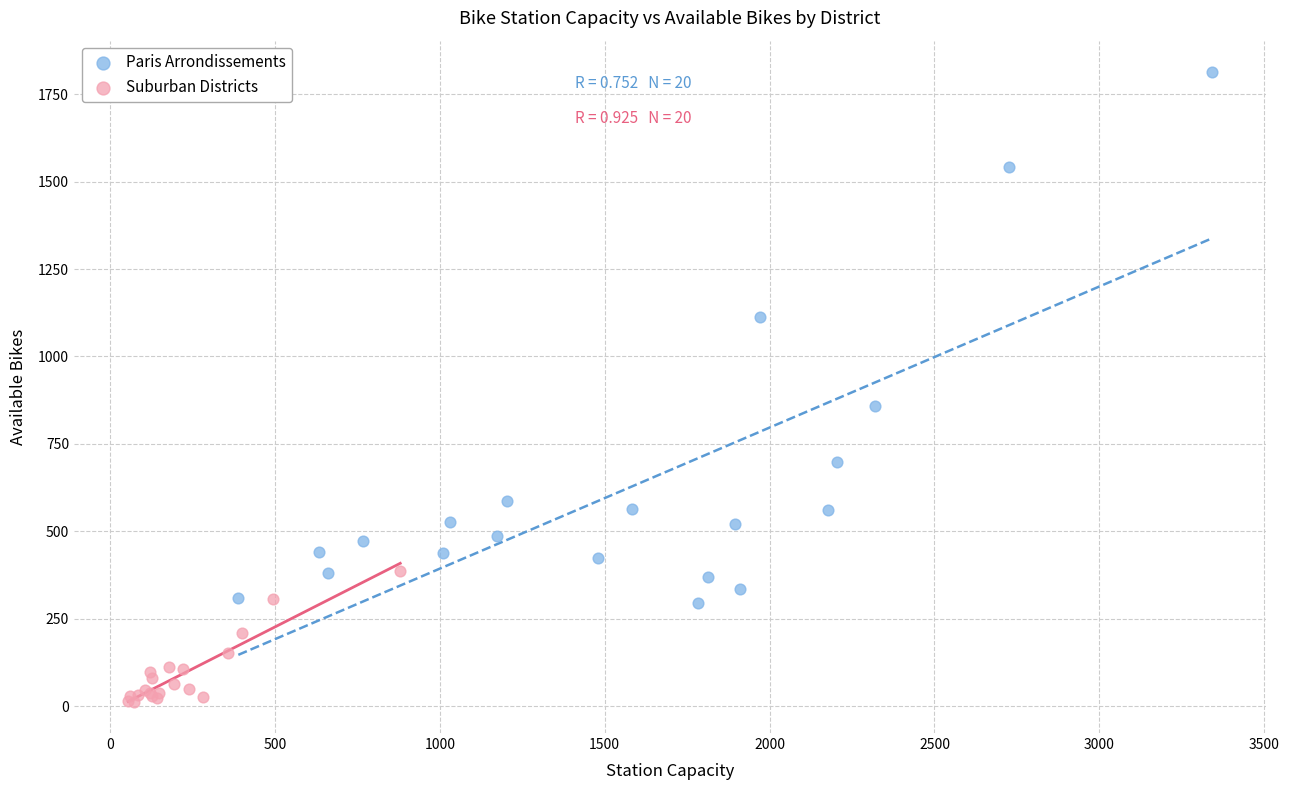

Which series has the largest Y range (max minus min)?

Paris Arrondissements